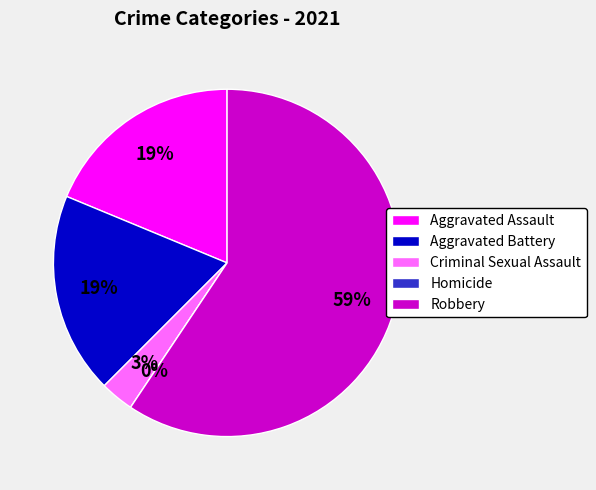

What percentage is the Criminal Sexual Assault slice, to the nearest percent?

3%